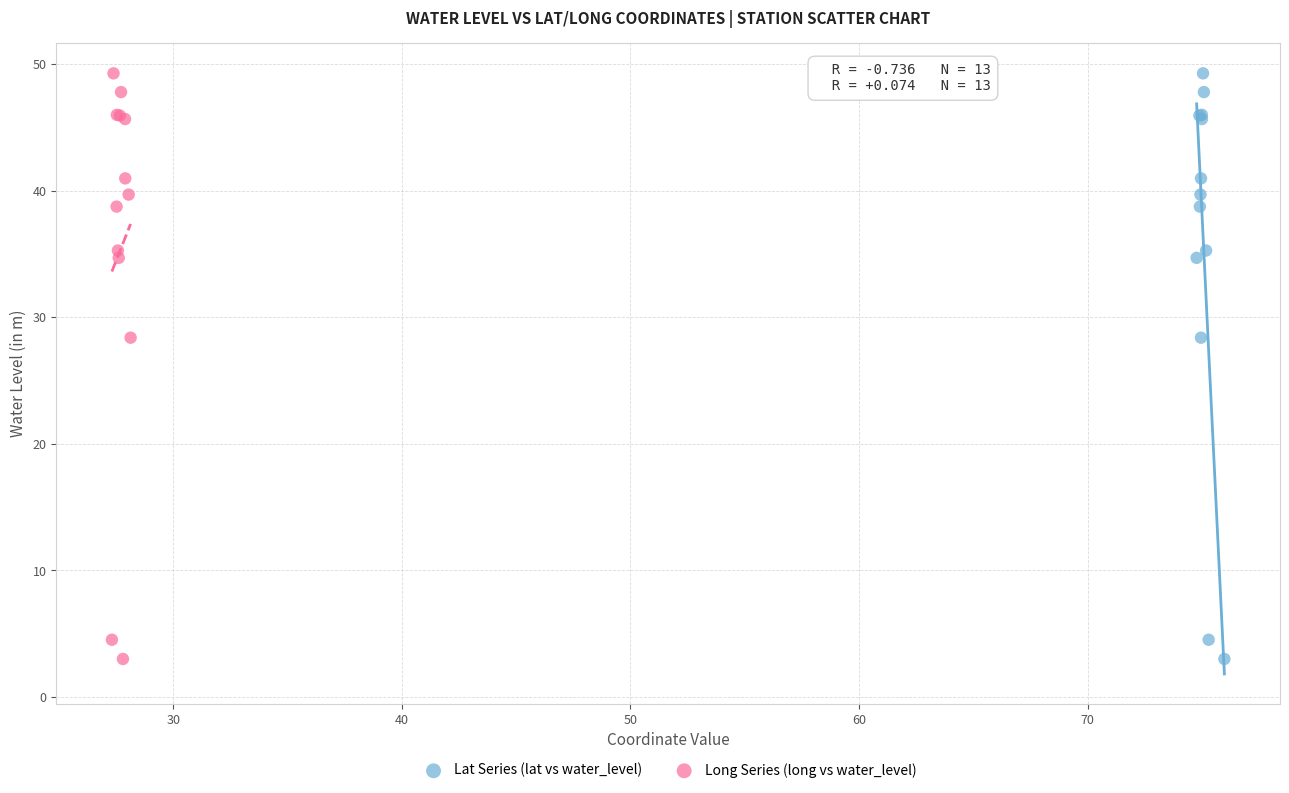

What are all the series names shown in the legend?

Lat Series (lat vs water_level), Long Series (long vs water_level)